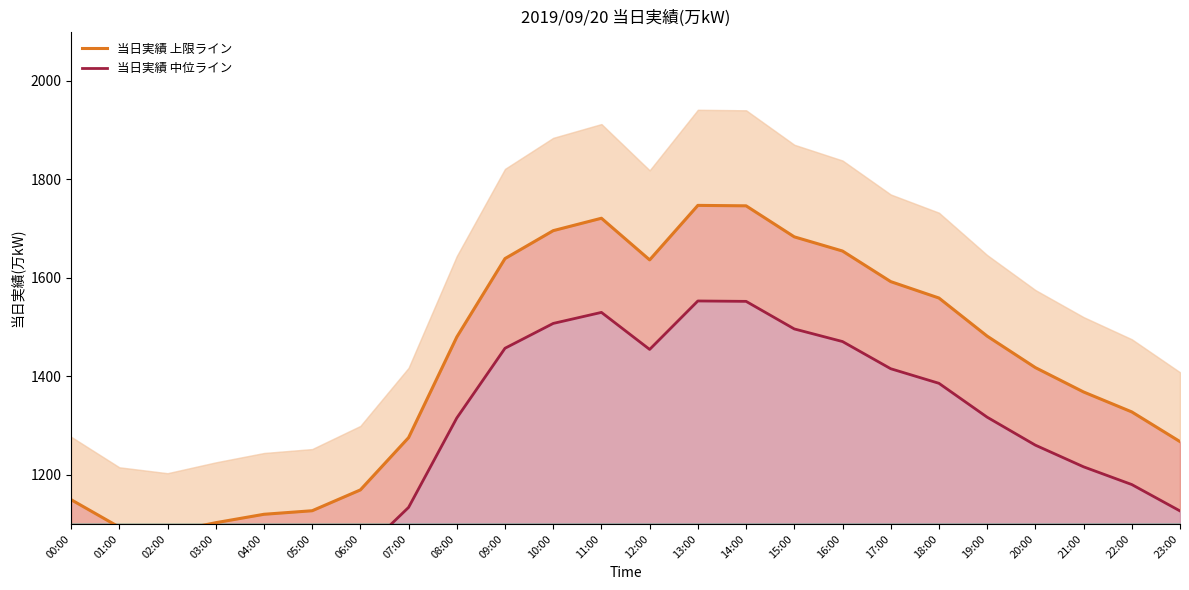

True or false: 当日実績 上限ライン has a value of 1082.2 at 16:00.

False